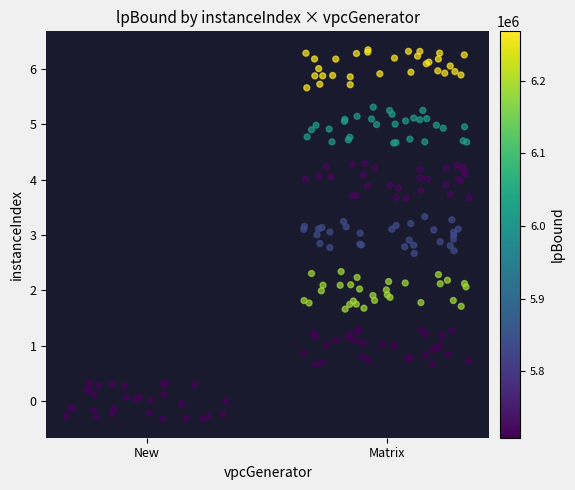

The value at 29 is -0.1. True or false?

False